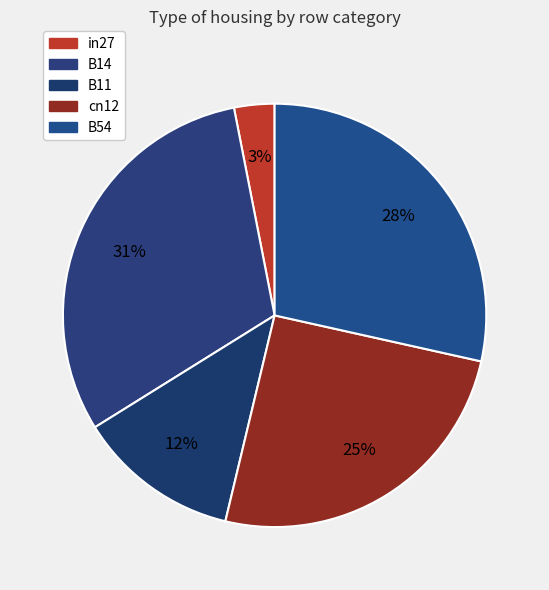

To the nearest percent, what is the combined percentage of cn12 and in27?

28%